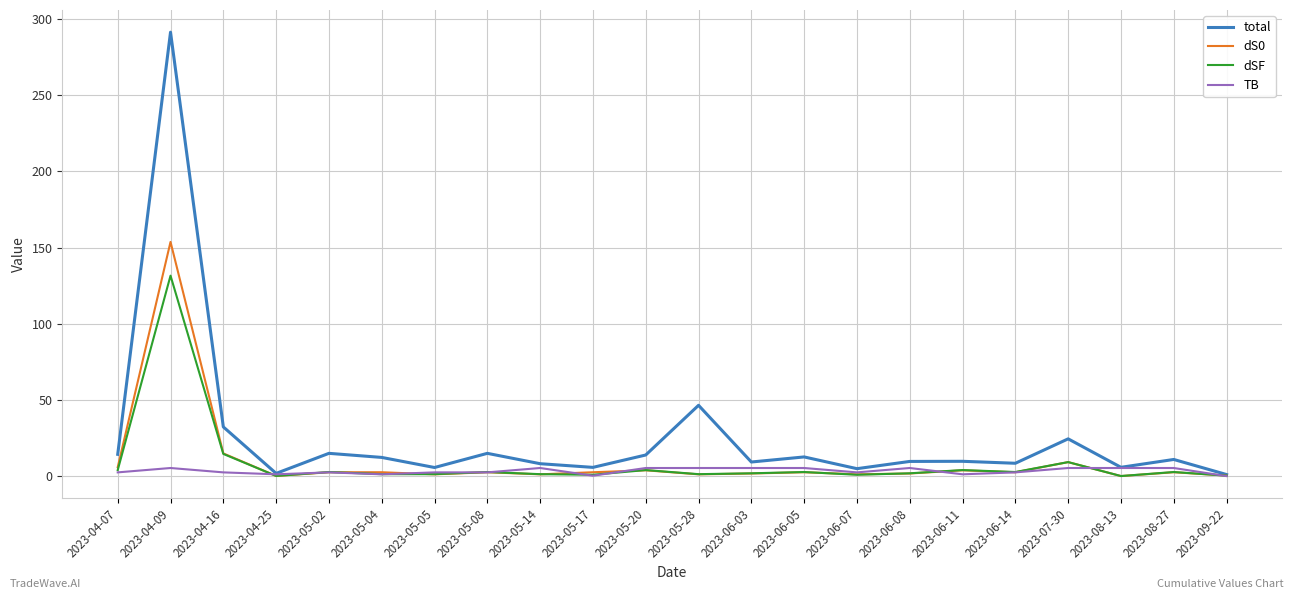

Which series has the largest range (max minus min)?

total